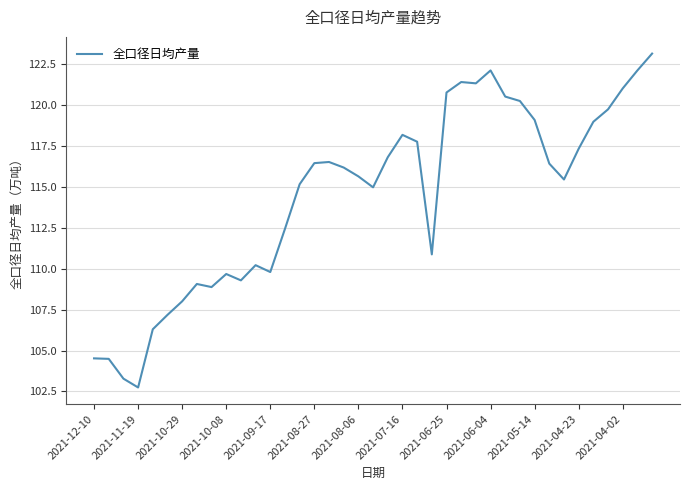

What is the greatest value displayed?

123.2